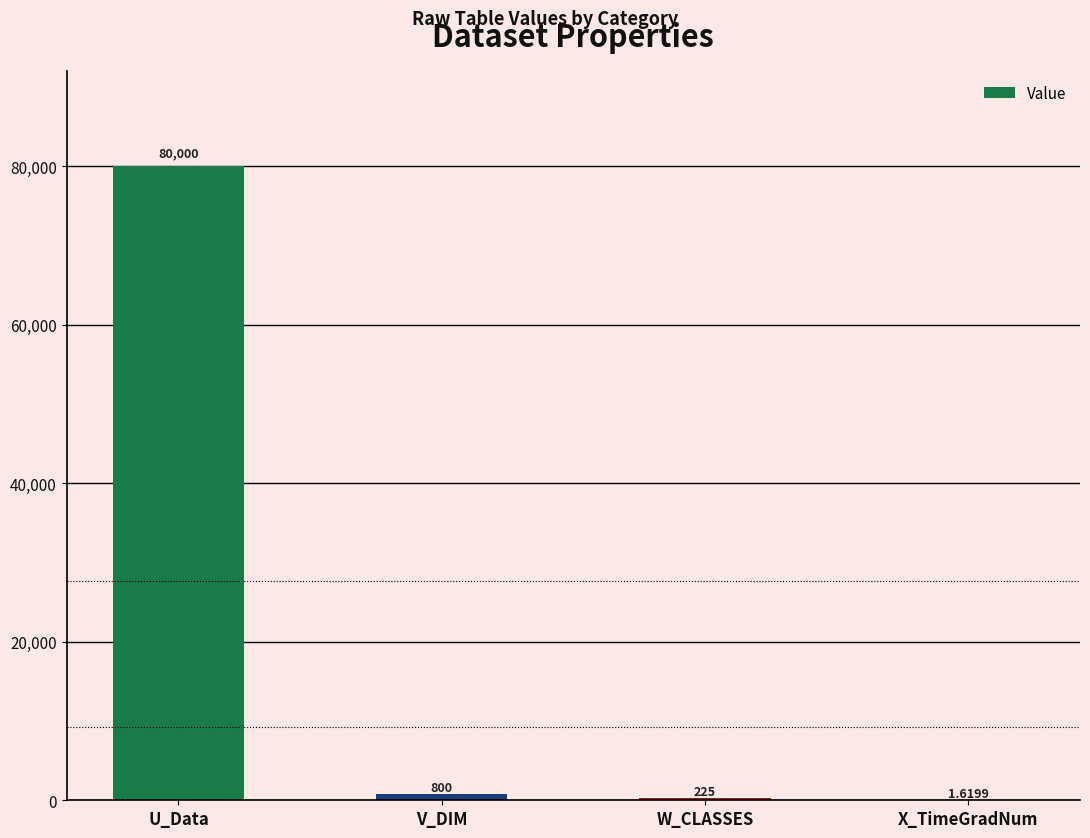

What is the change in value from V_DIM to W_CLASSES?

-575.0